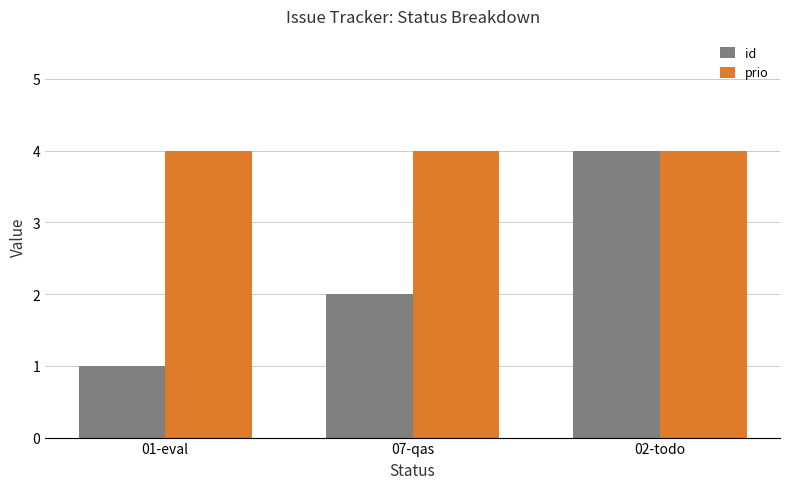

Is it true that id equals 1 at 01-eval?

True